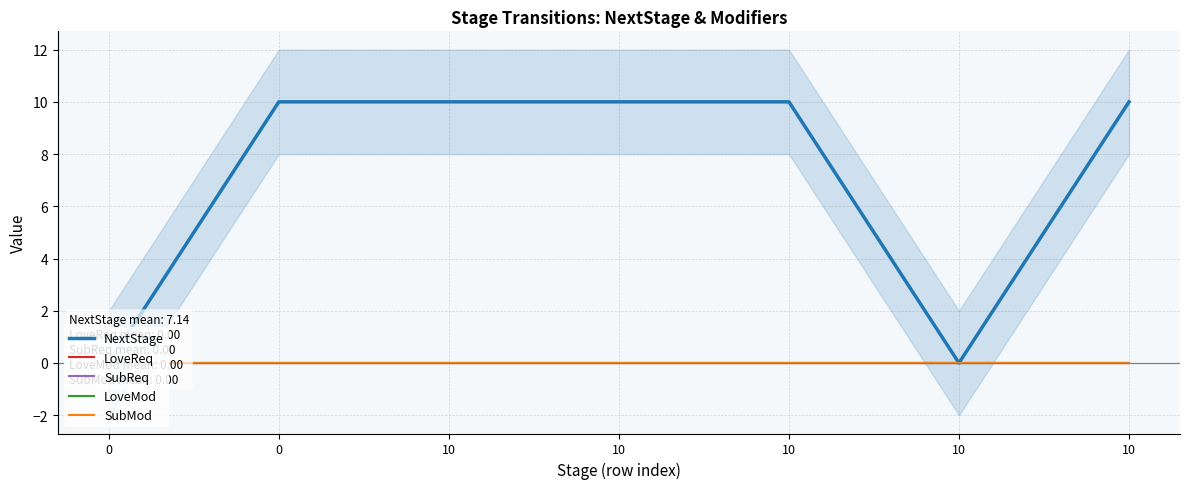

Between 10 and 10, which series saw the biggest shift?

NextStage